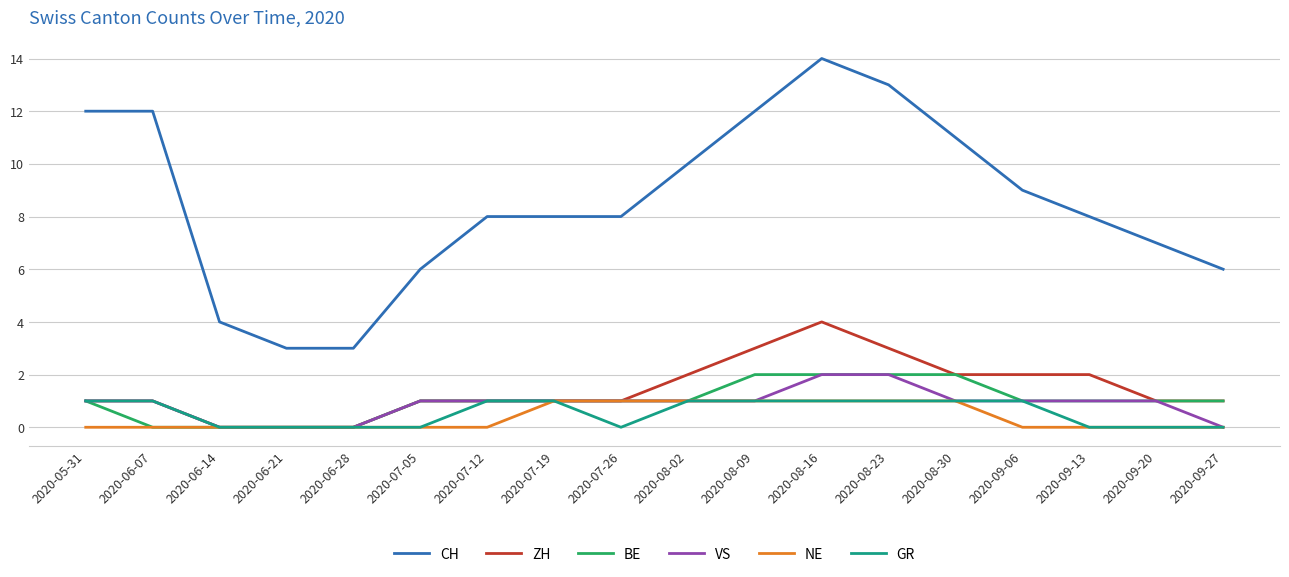

Reading left to right, what are all the values shown in this chart?

CH: 12	12	4	3	3	6	8	8	8	10	12	14	13	11	9	8	7	6
ZH: 1	1	0	0	0	1	1	1	1	2	3	4	3	2	2	2	1	1
BE: 1	0	0	0	0	1	1	1	1	1	2	2	2	2	1	1	1	1
VS: 1	1	0	0	0	1	1	1	1	1	1	2	2	1	1	1	1	0
NE: 0	0	0	0	0	0	0	1	1	1	1	1	1	1	0	0	0	0
GR: 1	1	0	0	0	0	1	1	0	1	1	1	1	1	1	0	0	0